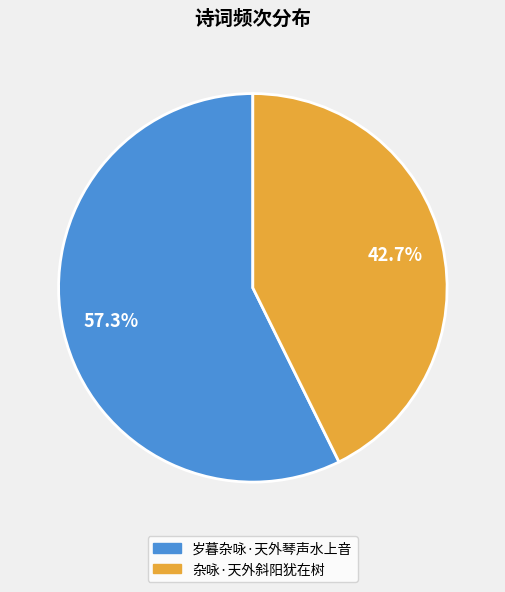

How many slices are in this pie chart?

2